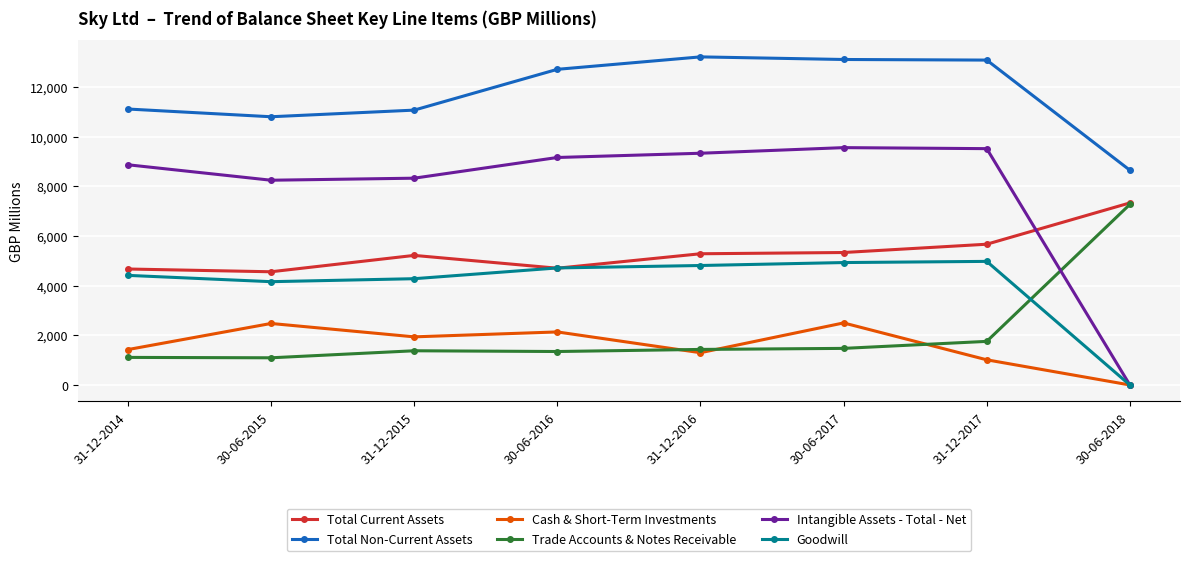

How many times do Cash & Short-Term Investments and Goodwill cross each other?

1